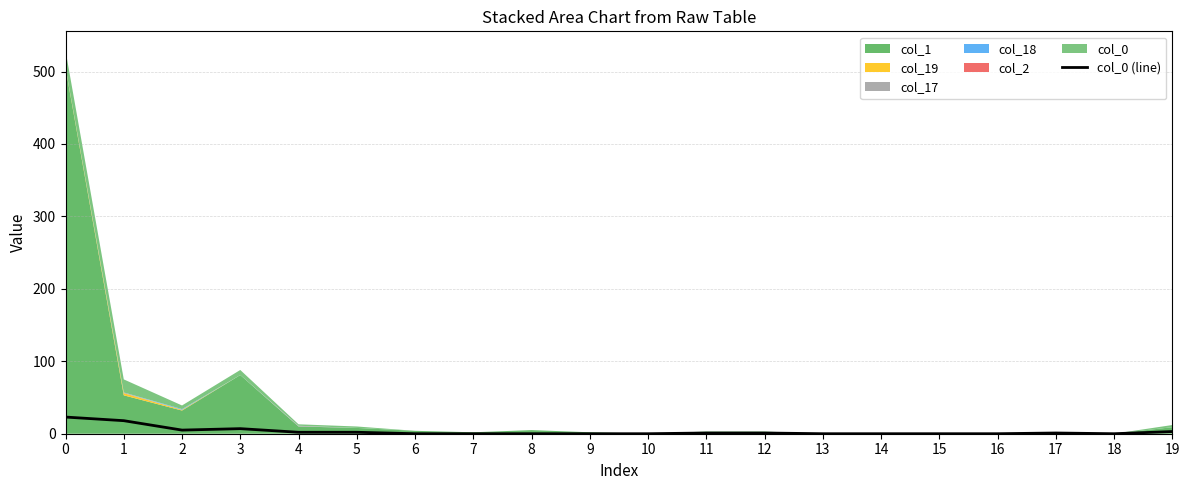

List the labels in order of value, smallest first.

6, 7, 8, 9, 10, 13, 14, 15, 16, 18, 11, 12, 17, 4, 5, 19, 2, 3, 1, 0